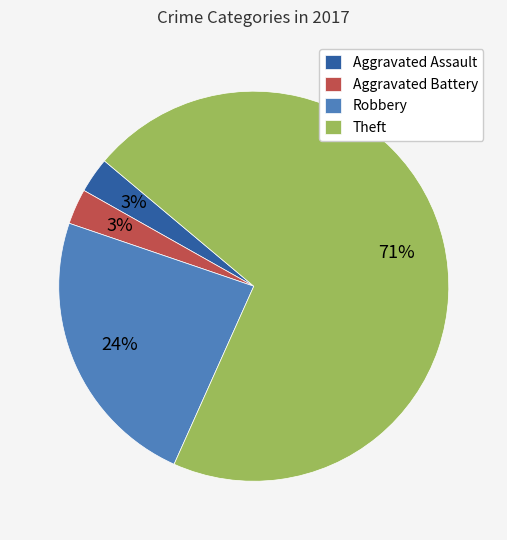

What is the ratio of the value at Robbery to the value at Aggravated Assault?

8.0